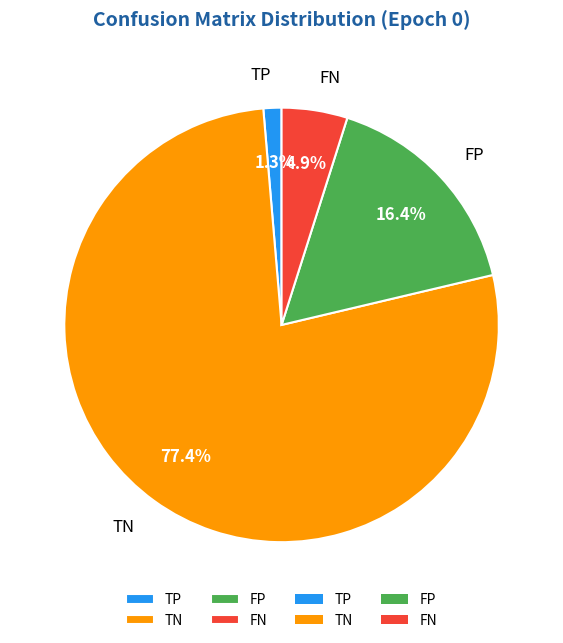

To the nearest percent, what is the combined percentage of TN and FN?

82%